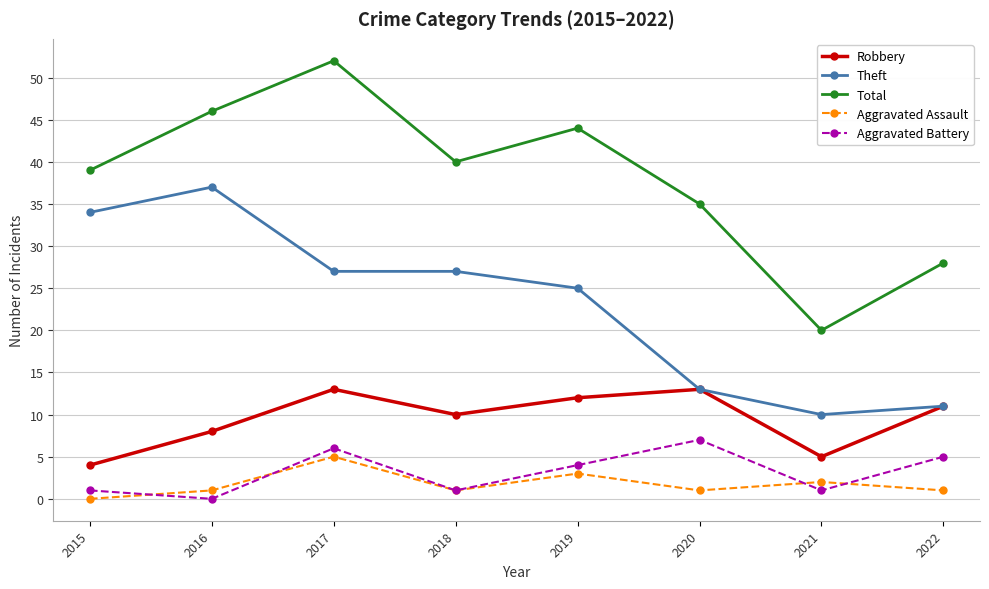

At which category does Aggravated Battery reach its first local valley?

2016